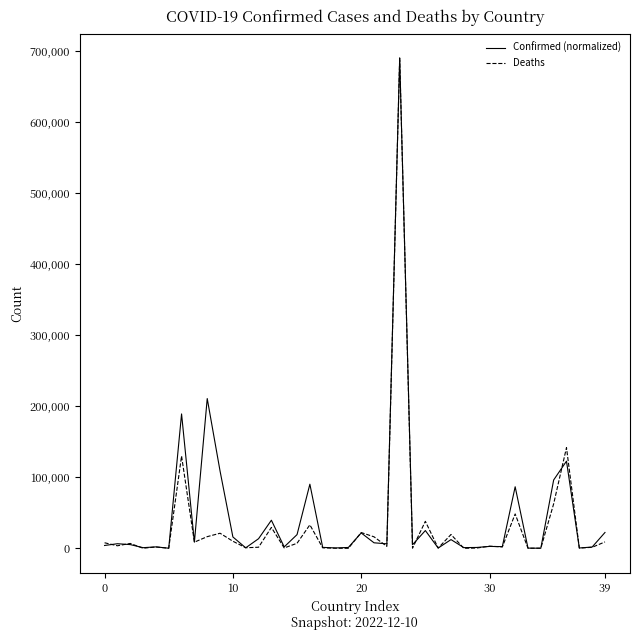

What is the maximum value shown in the chart?

690677.0